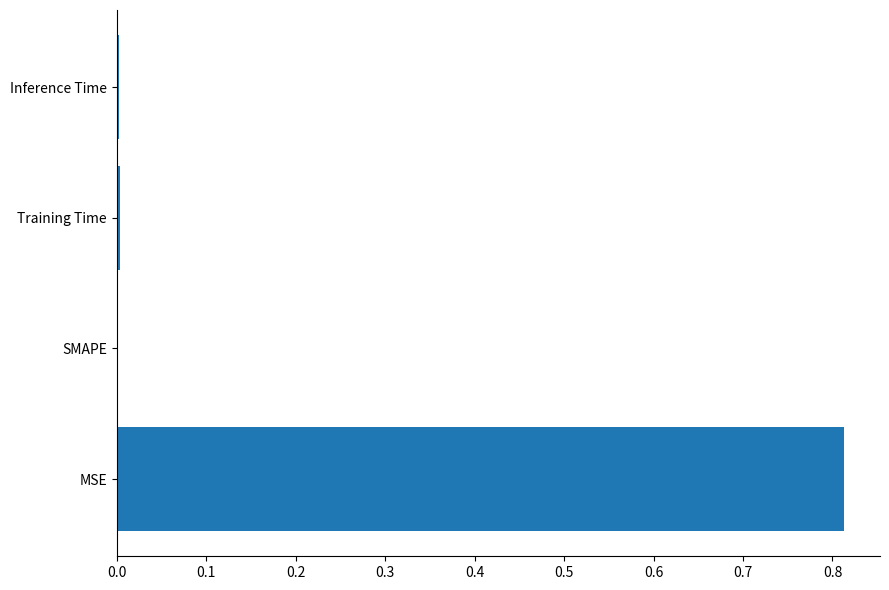

What is the change in value from MSE to SMAPE?

-0.8